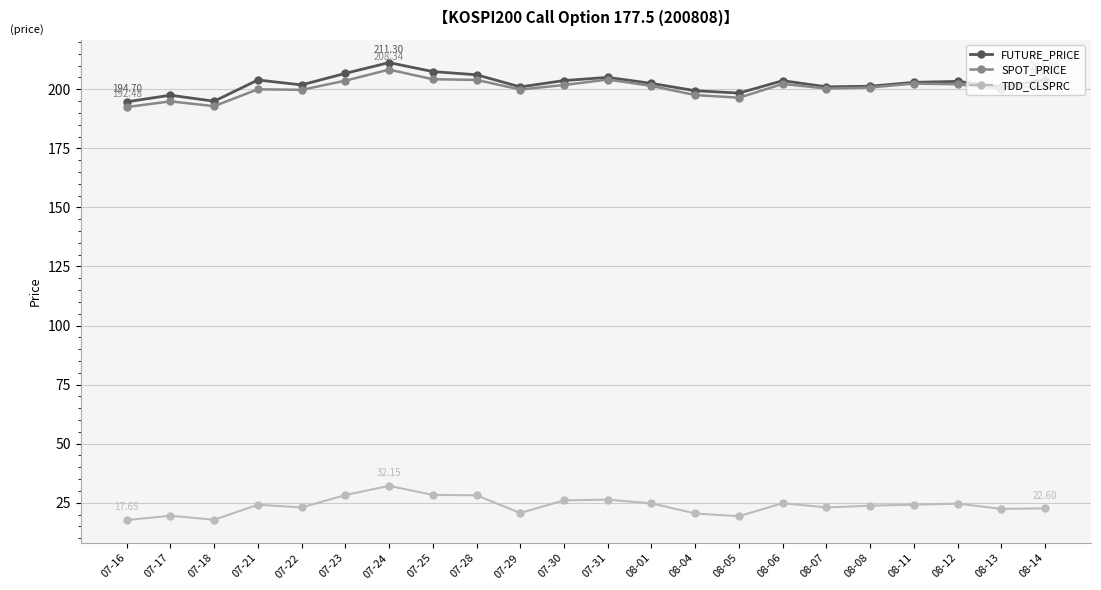

Which category has the highest value in the FUTURE_PRICE series?

07-24